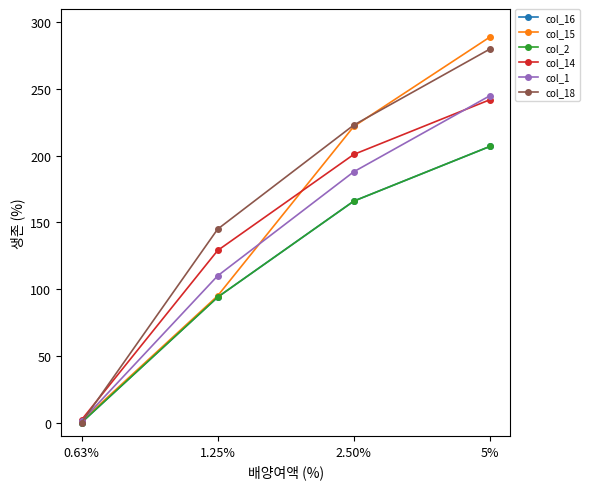

Reading left to right, what are all the values shown in this chart?

col_16: 0	94	166	207
col_15: 1	95	222	289
col_2: 0	94	166	207
col_14: 2	129	201	242
col_1: 1	110	188	245
col_18: 0	145	223	280